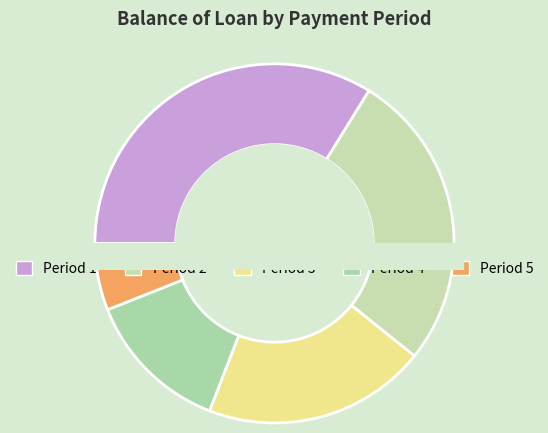

Is the sum of 4 and 3 greater than half?

No